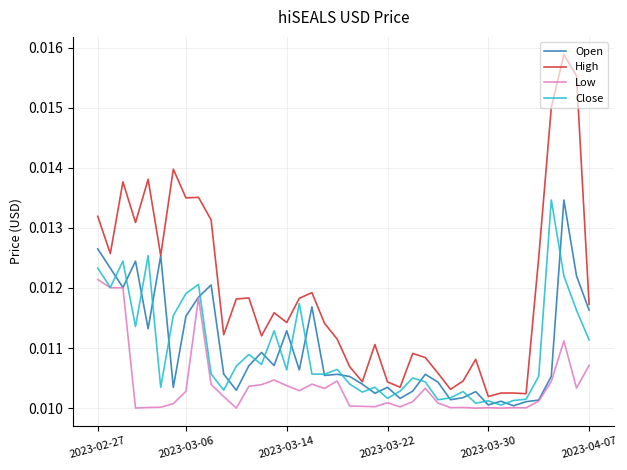

Which series has the widest spread of values?

High